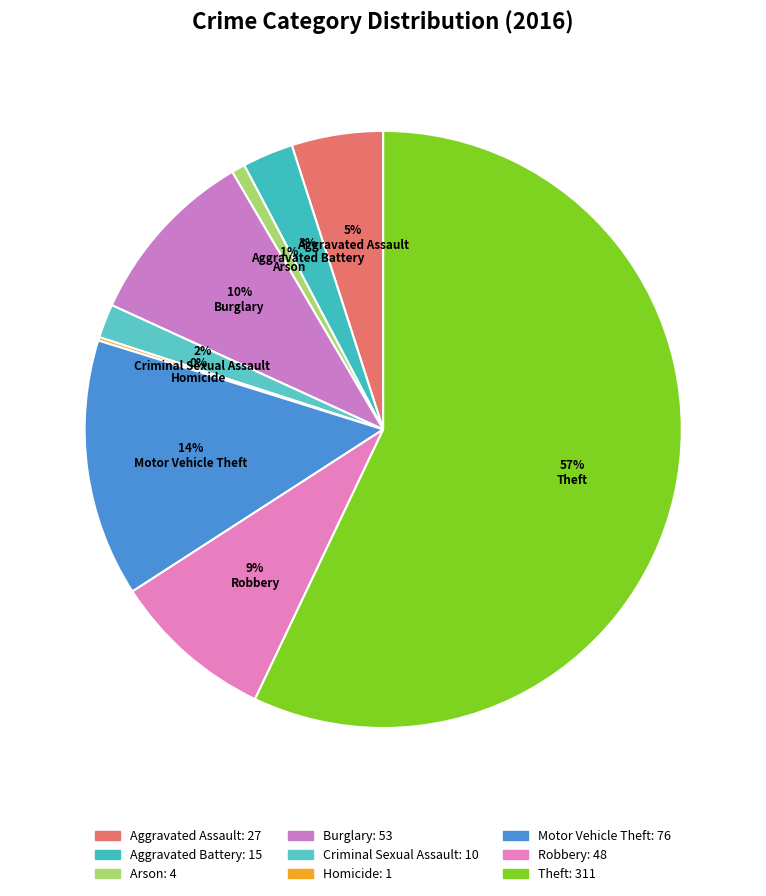

Which has a higher value, Arson or Robbery?

Robbery